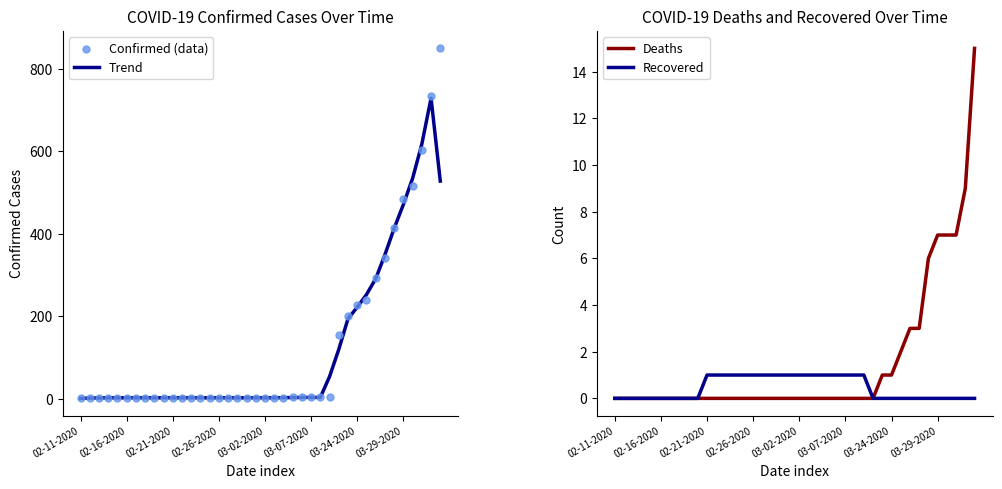

At how many categories does at least one series exceed 423?

5